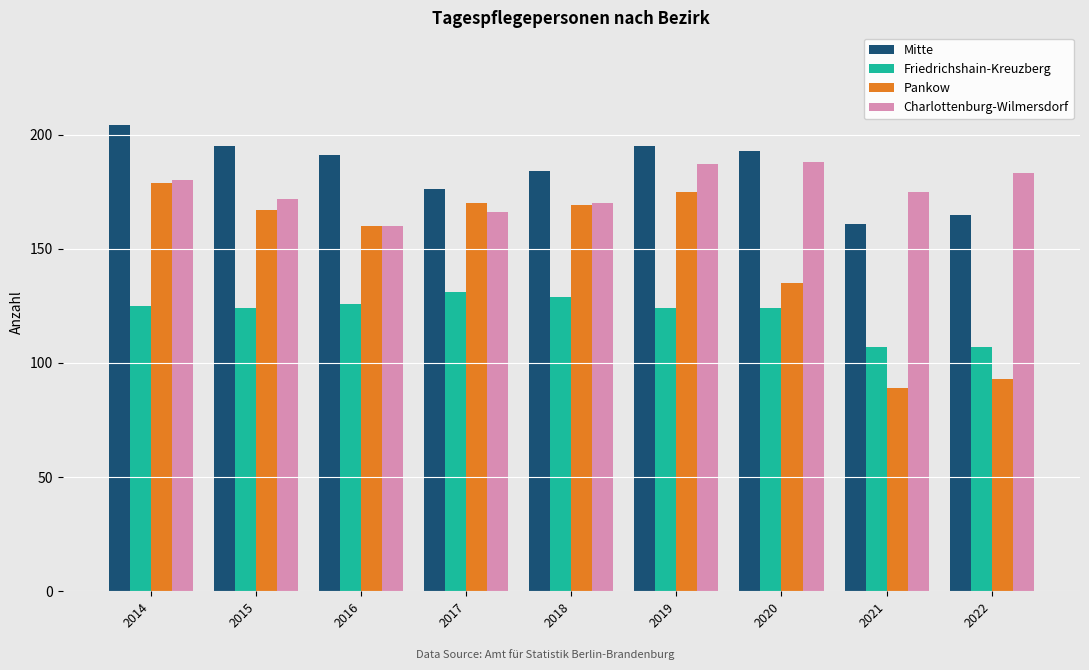

What are all the series names shown in the legend?

Mitte, Friedrichshain-Kreuzberg, Pankow, Charlottenburg-Wilmersdorf